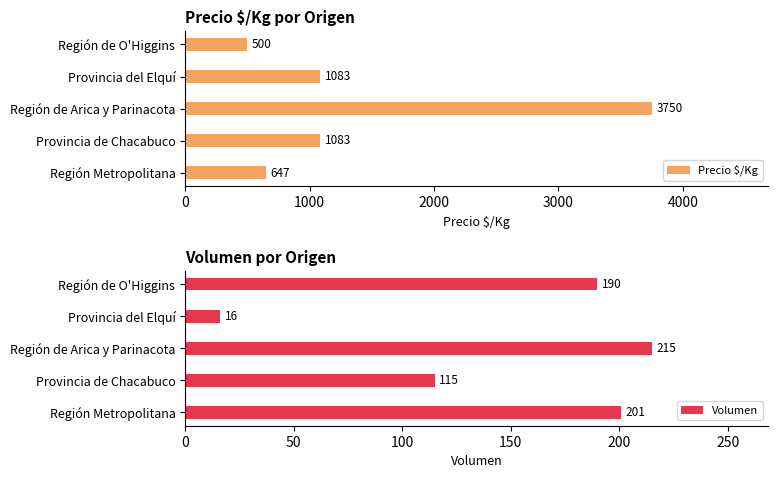

What is the highest value of the Precio $/Kg series?

3750